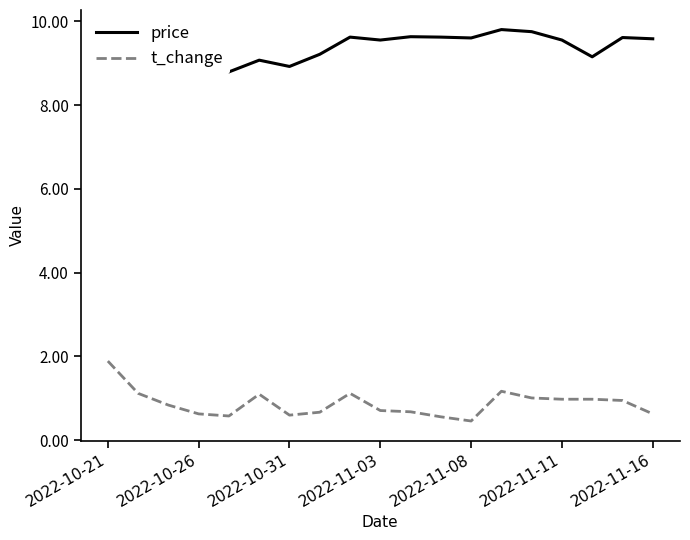

What is the difference between the maximum and second lowest values in the t_change series?

1.3